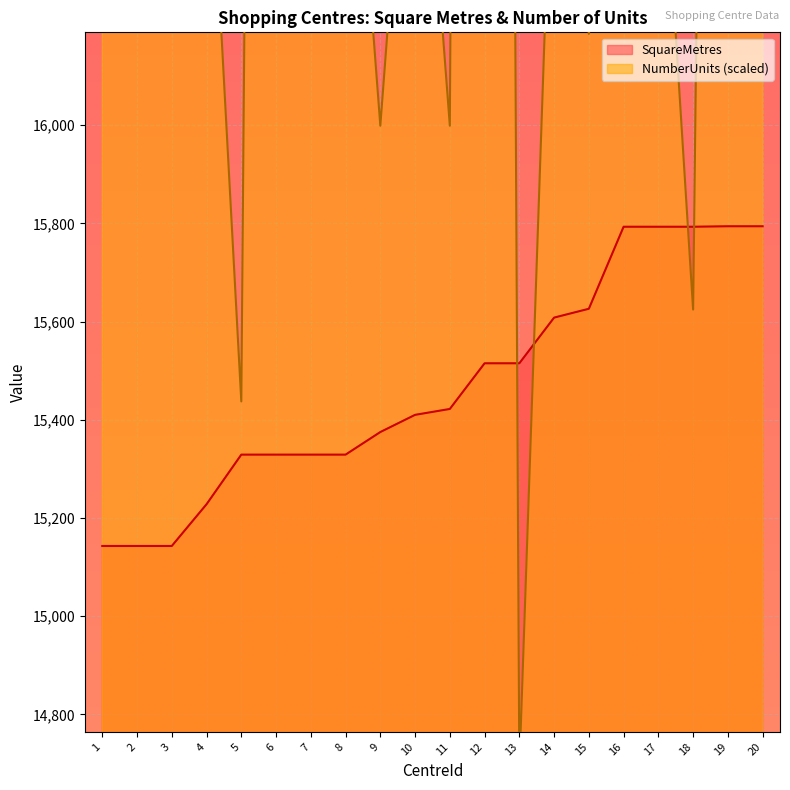

How many data points in SquareMetres are above 15422?

9